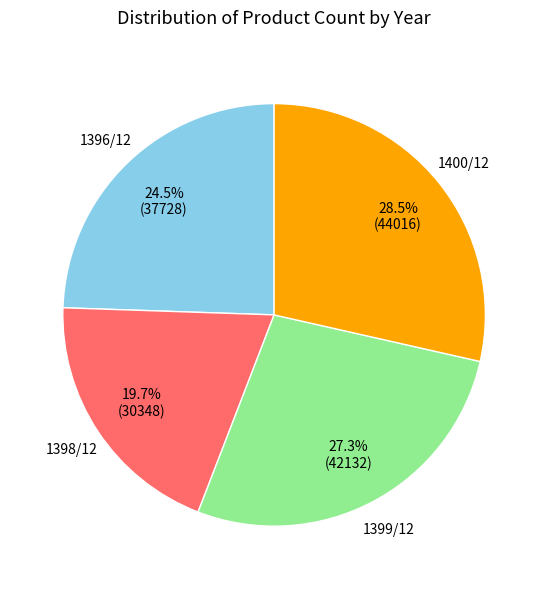

Does any single category account for the majority?

No